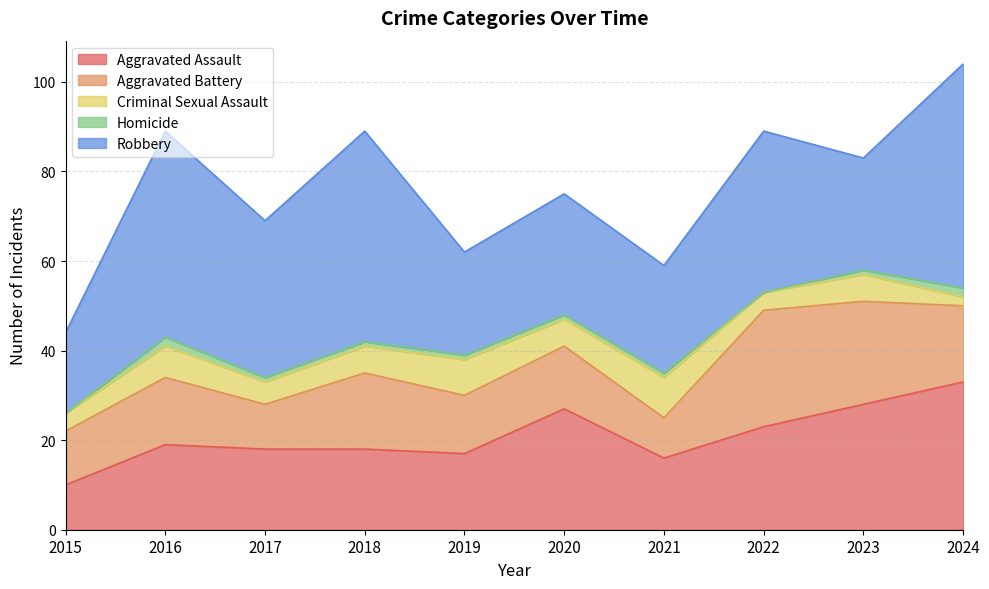

Which series changed the most between 2017 and 2022?

Aggravated Battery